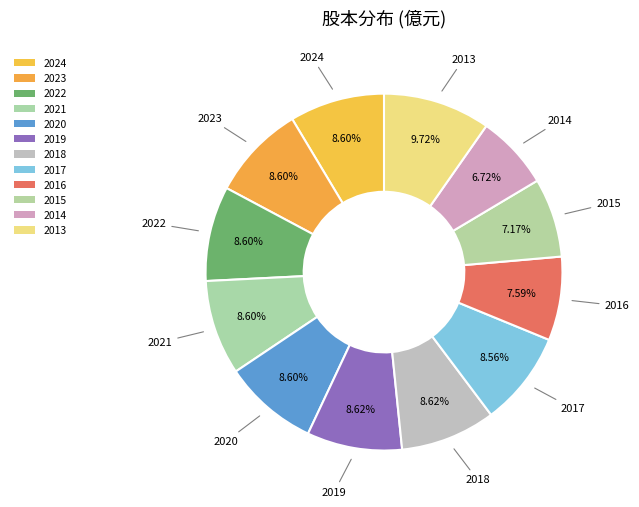

The 2024 slice represents 20% of the pie. True or false?

False